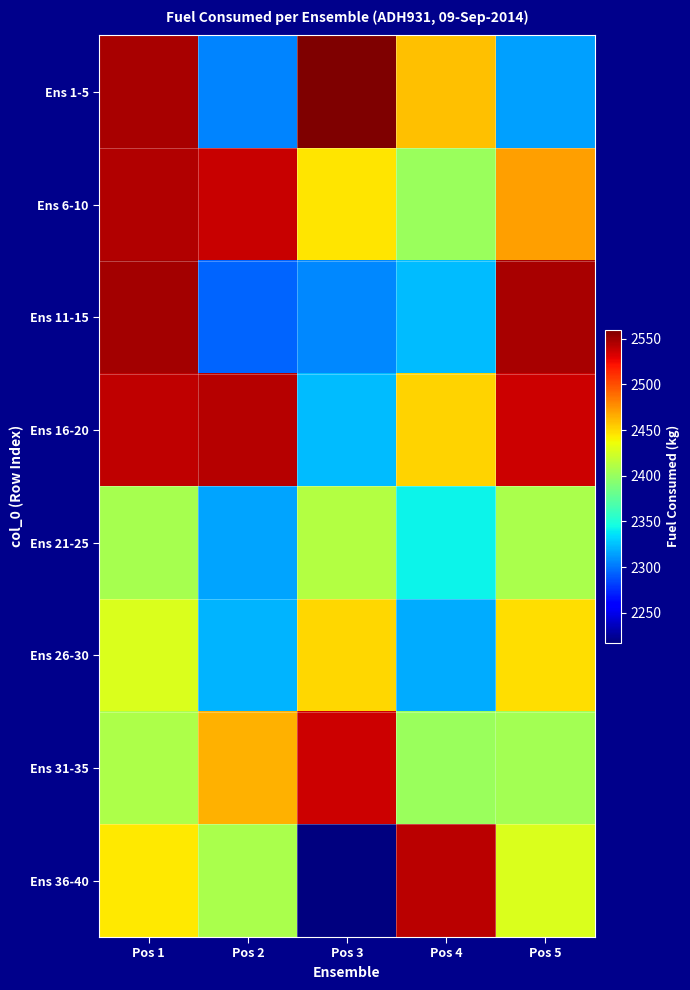

Reading left to right, extract all data points from this chart.

Ens 1-5: Pos 1=2546.6	Pos 2=2305.2	Pos 3=2559.6	Pos 4=2459.0	Pos 5=2314.8
Ens 6-10: Pos 1=2543.8	Pos 2=2537.5	Pos 3=2444.8	Pos 4=2401.7	Pos 5=2471.3
Ens 11-15: Pos 1=2548.2	Pos 2=2293.9	Pos 3=2306.4	Pos 4=2324.1	Pos 5=2547.0
Ens 16-20: Pos 1=2540.4	Pos 2=2543.5	Pos 3=2323.5	Pos 4=2452.0	Pos 5=2536.7
Ens 21-25: Pos 1=2406.8	Pos 2=2315.8	Pos 3=2411.9	Pos 4=2342.1	Pos 5=2407.6
Ens 26-30: Pos 1=2428.2	Pos 2=2321.3	Pos 3=2450.9	Pos 4=2318.6	Pos 5=2448.6
Ens 31-35: Pos 1=2409.4	Pos 2=2463.8	Pos 3=2536.5	Pos 4=2400.8	Pos 5=2405.7
Ens 36-40: Pos 1=2443.9	Pos 2=2408.3	Pos 3=2217.4	Pos 4=2541.2	Pos 5=2427.4